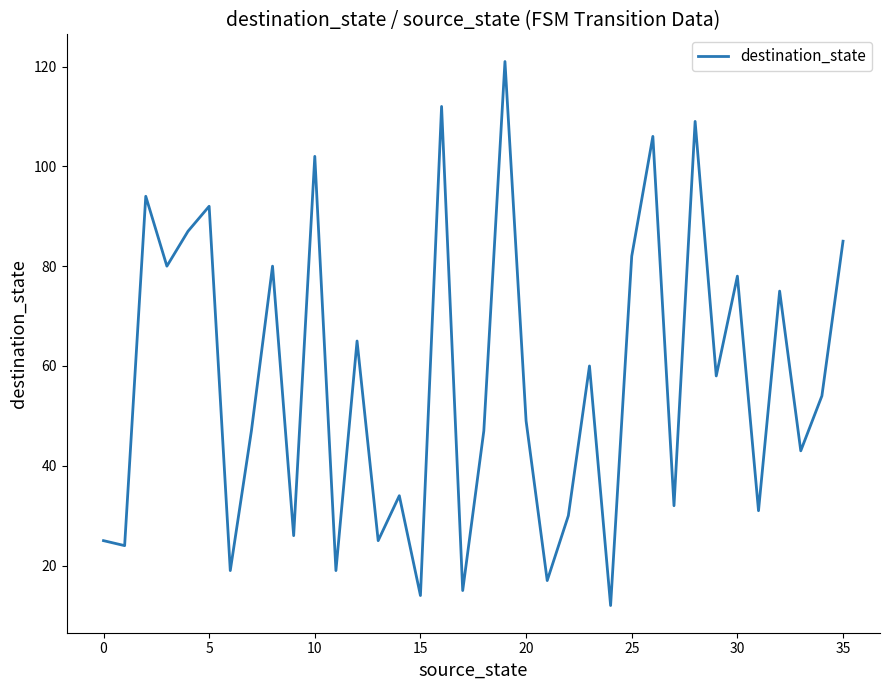

What is the sum of all values?

2049